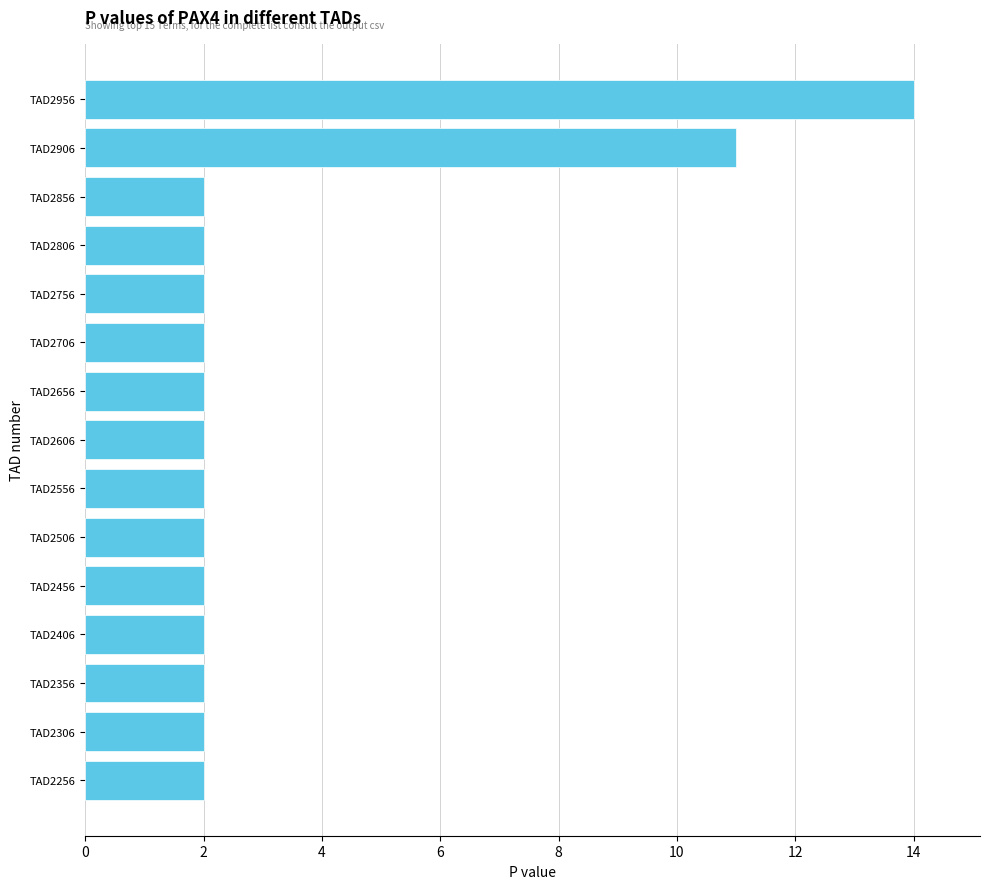

What is the ratio of the value at TAD2956 to the value at TAD2506?

7.0